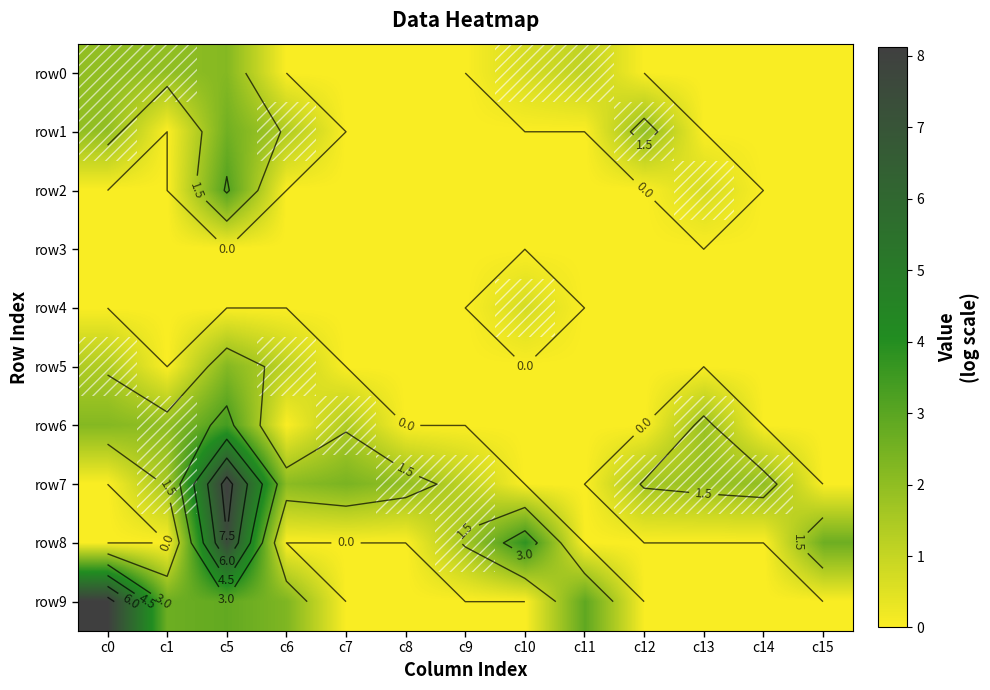

What is the total value across all series at c0?

15.6